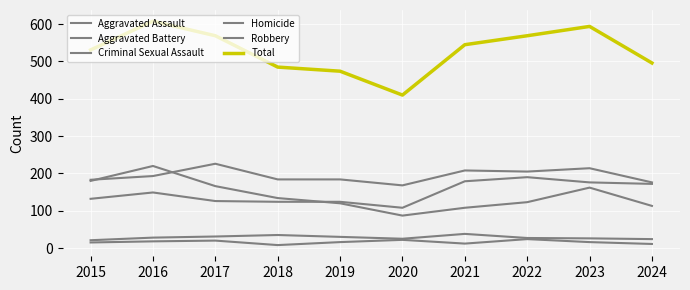

List the labels in order of Aggravated Assault value, smallest first.

2020, 2018, 2019, 2017, 2015, 2016, 2024, 2023, 2021, 2022